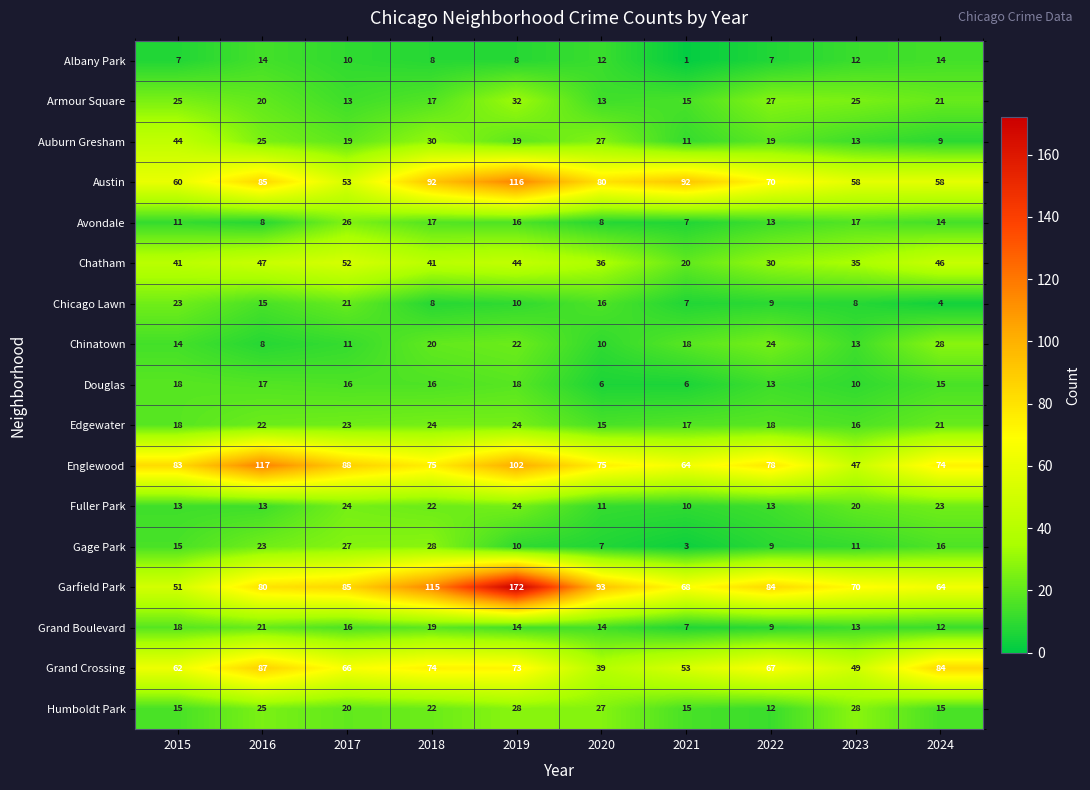

At which category does the chart reach its peak across all series?

2019